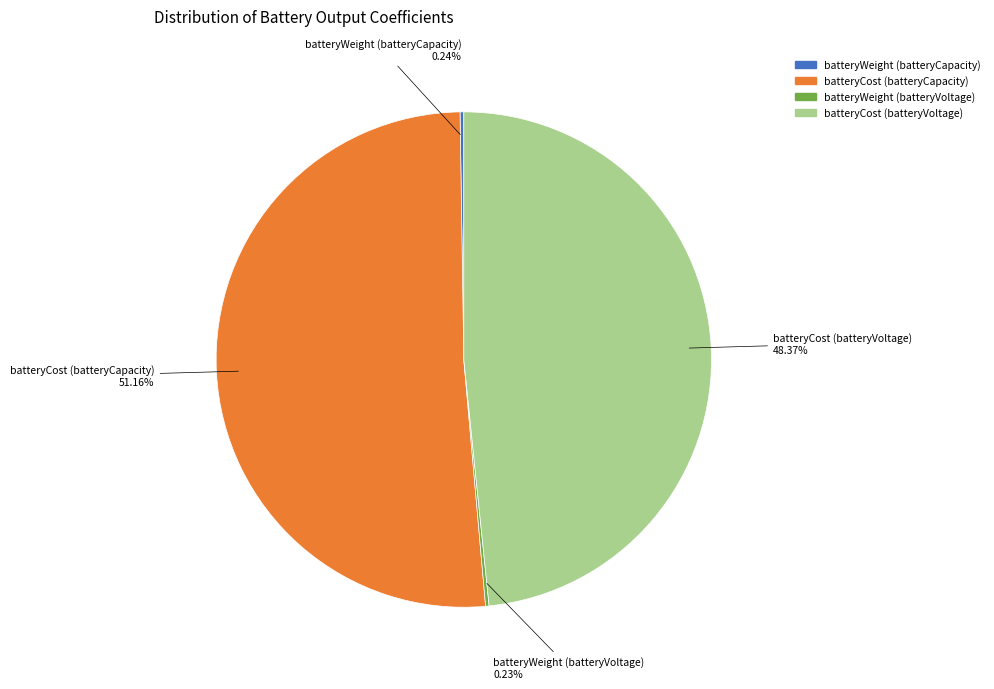

Is the sum of batteryCost (batteryVoltage) and batteryCost (batteryCapacity) greater than half?

Yes